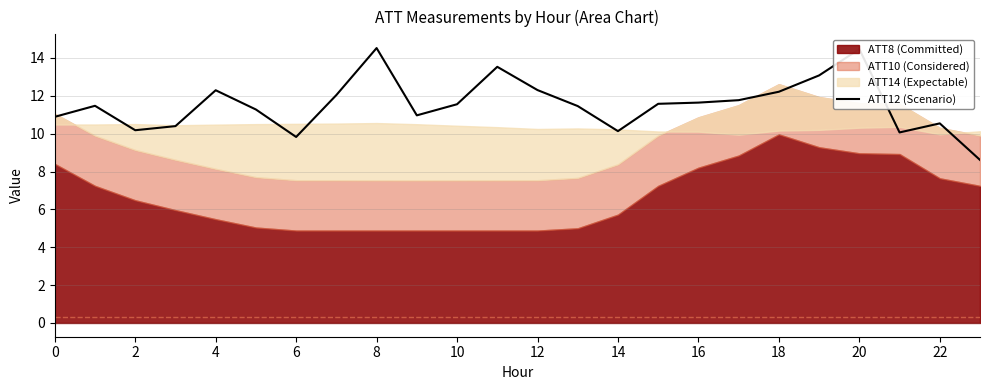

True or false: ATT12 (Scenario) has a value of 11.6 at 10.

True